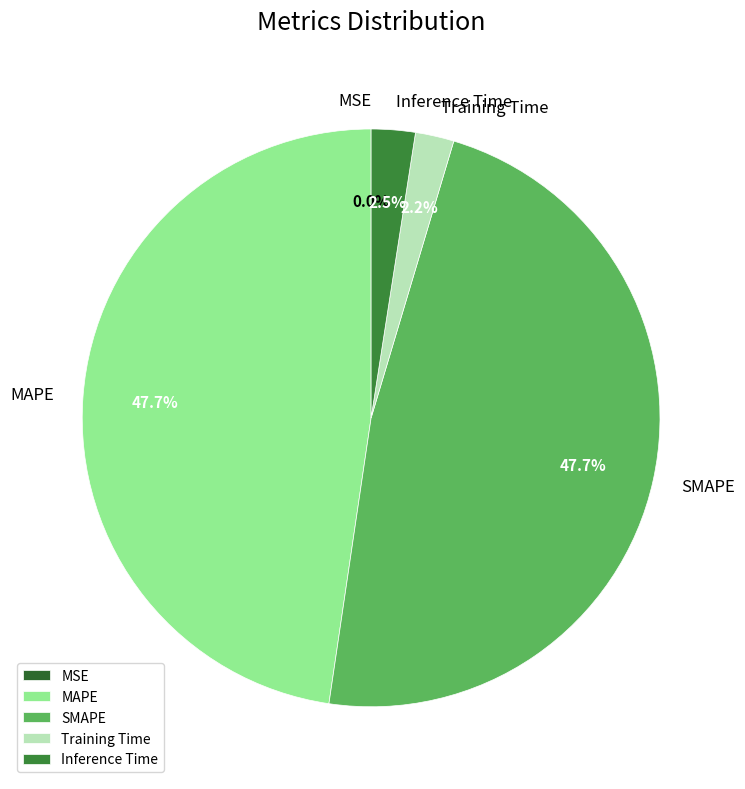

Is it true that Training Time is 2% of the pie?

True